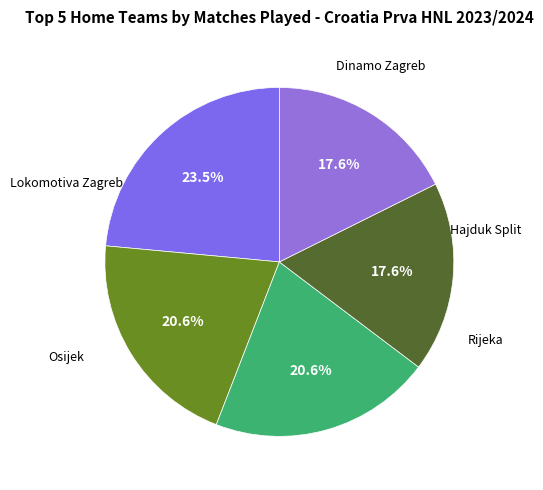

Count the number of slices in the pie.

5